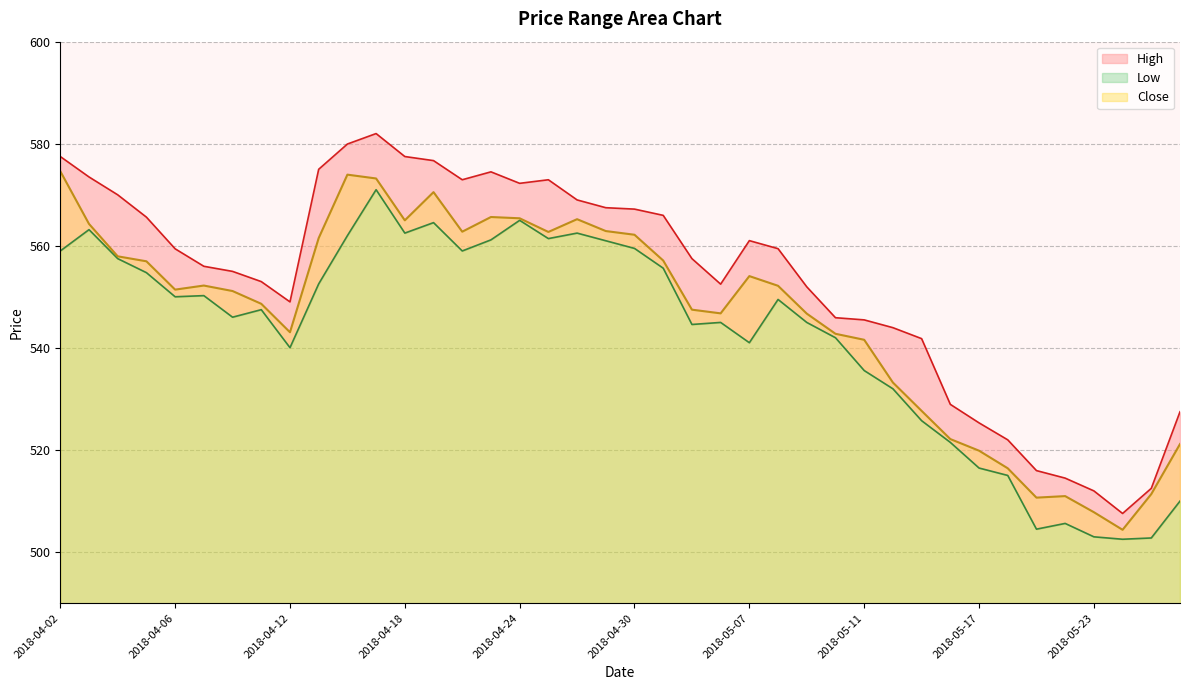

Count the number of categories in the chart.

40